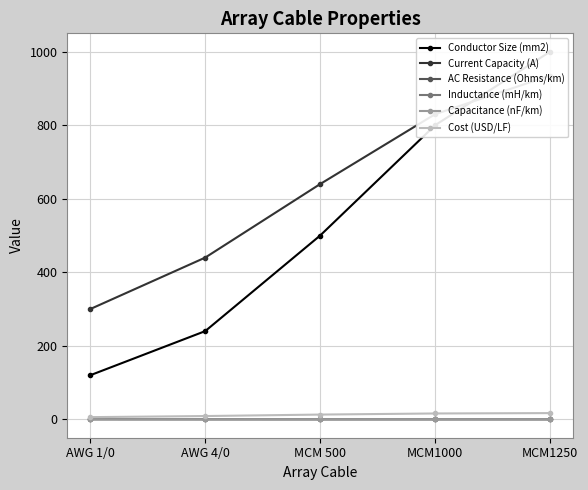

Reading left to right, transcribe all the data shown in this chart.

Conductor Size (mm2): AWG 1/0=120.0	AWG 4/0=240.0	MCM 500=500.0	MCM1000=800.0	MCM1250=1000.0
Current Capacity (A): AWG 1/0=300.0	AWG 4/0=440.0	MCM 500=640.0	MCM1000=830.0	MCM1250=935.0
AC Resistance (Ohms/km): AWG 1/0=0.3	AWG 4/0=0.1	MCM 500=0.1	MCM1000=0.0	MCM1250=0.0
Inductance (mH/km): AWG 1/0=0.4	AWG 4/0=0.4	MCM 500=0.3	MCM1000=0.3	MCM1250=0.3
Capacitance (nF/km): AWG 1/0=0.2	AWG 4/0=0.2	MCM 500=0.3	MCM1000=0.4	MCM1250=0.4
Cost (USD/LF): AWG 1/0=6.0	AWG 4/0=9.0	MCM 500=13.0	MCM1000=16.0	MCM1250=17.0